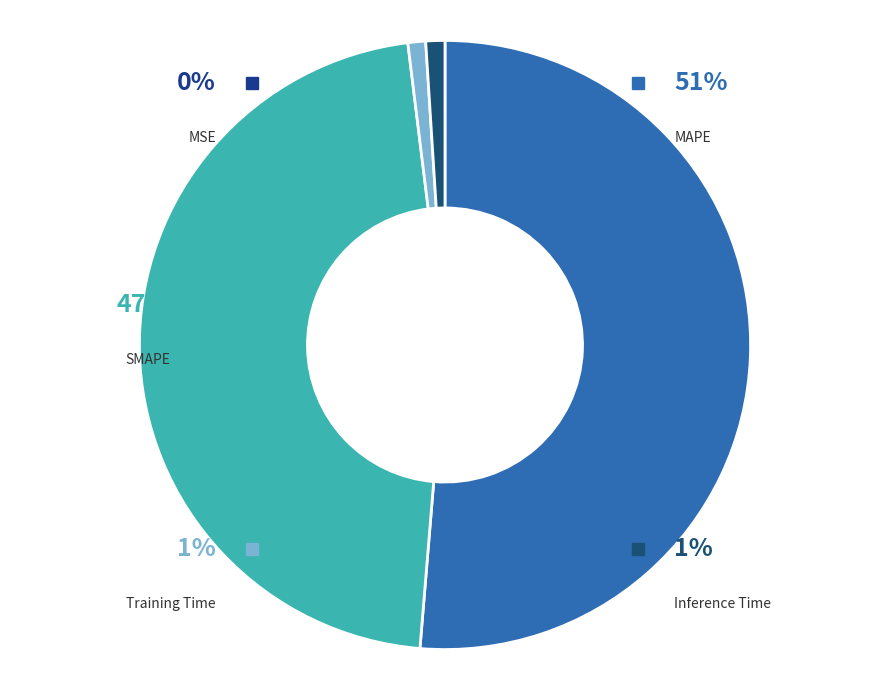

Does MAPE account for over 50% of the chart?

Yes